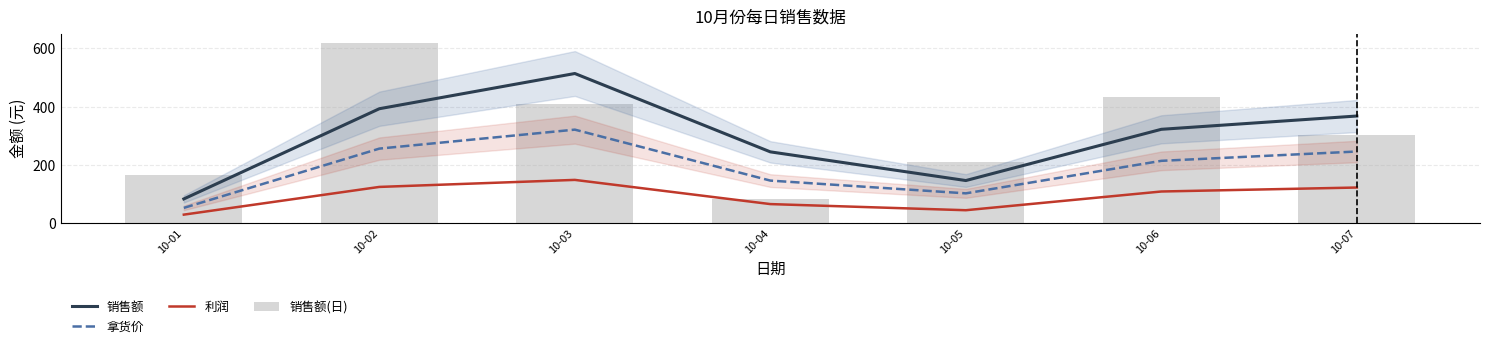

Which series has the largest total across all categories?

销售额(日)